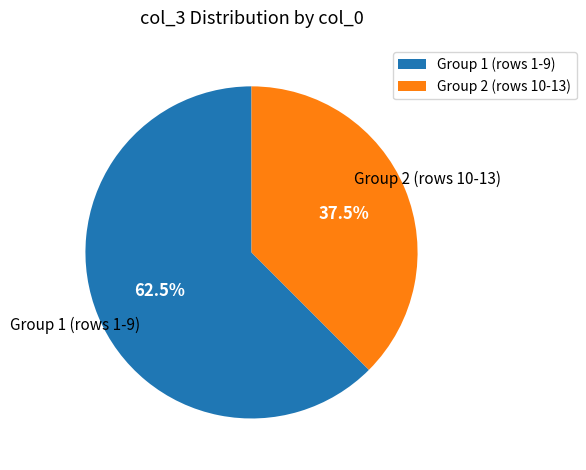

Is there a majority slice in this chart?

Yes